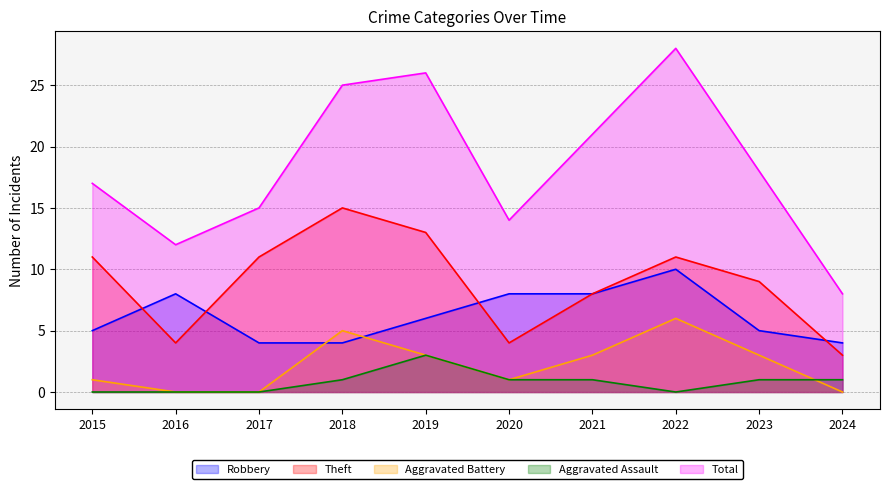

The value of Robbery at 2018 is 4. True or false?

True